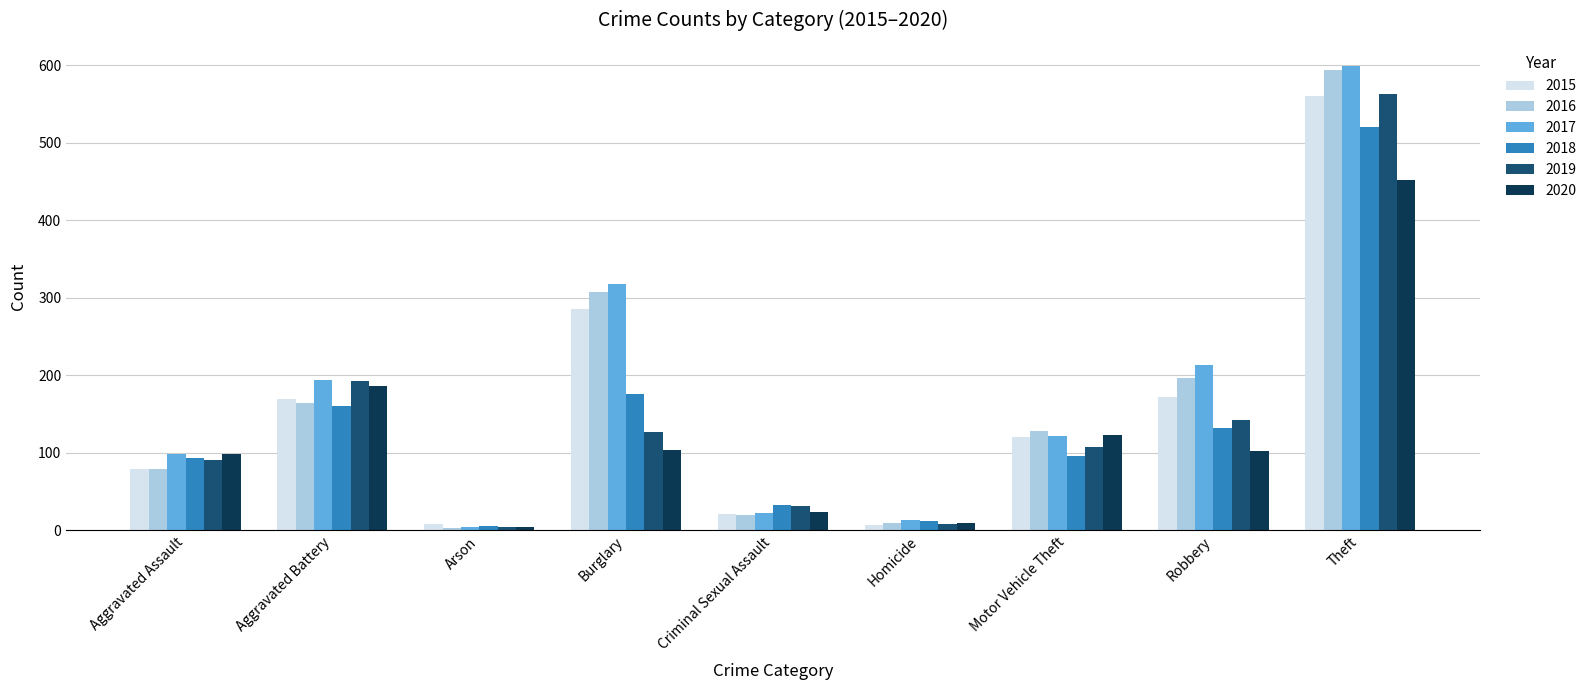

What is the average value of the 2018 series?

137